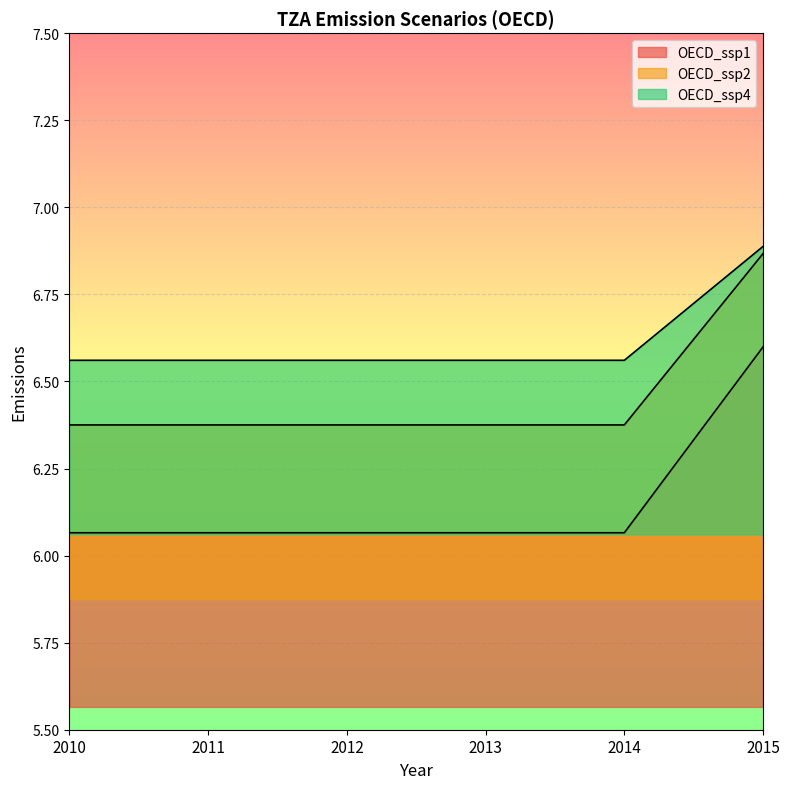

Which series has the largest total across all categories?

OECD_ssp4